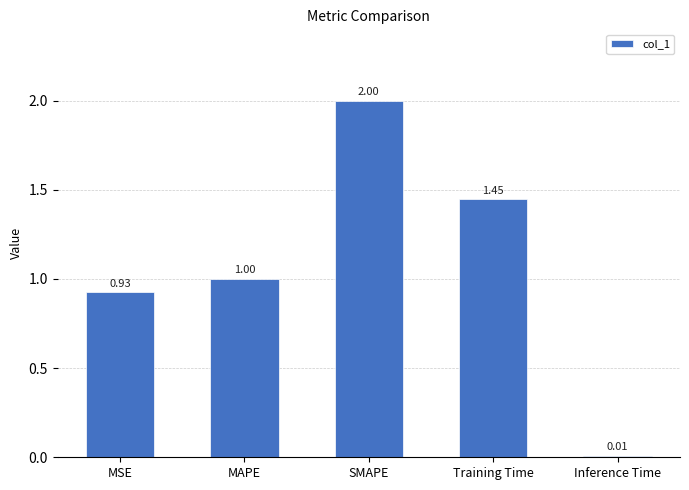

Rank the categories by value from lowest to highest.

Inference Time, MSE, MAPE, Training Time, SMAPE